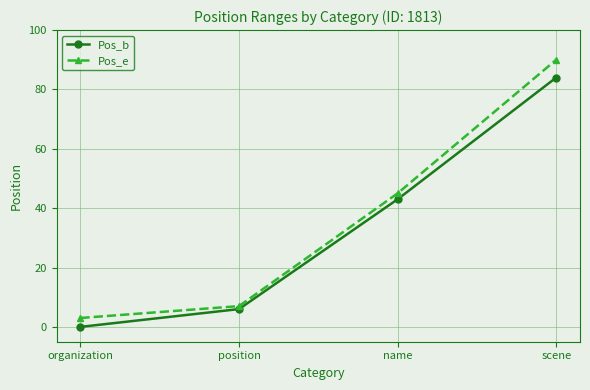

The value of Pos_b at scene is 84. True or false?

True